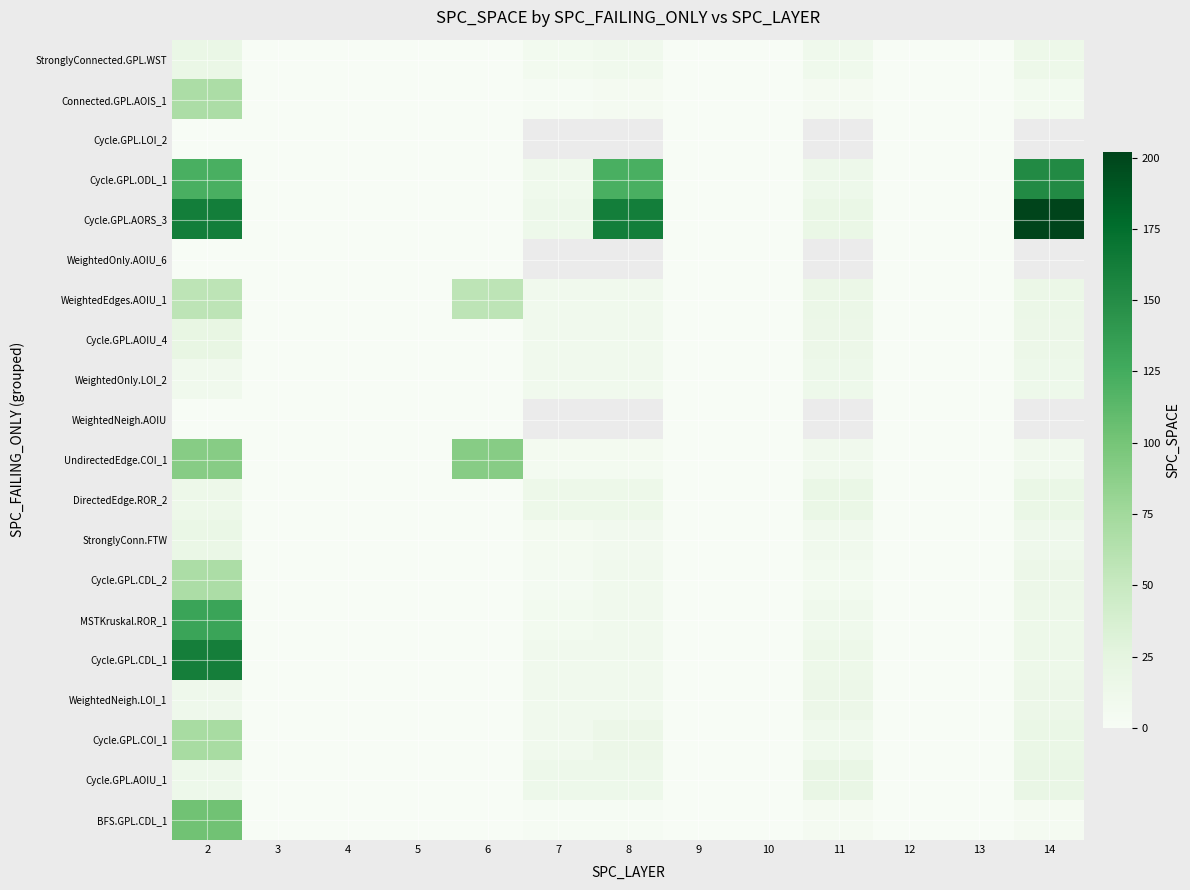

Which series has the widest spread of values?

Cycle.GPL.AORS_3